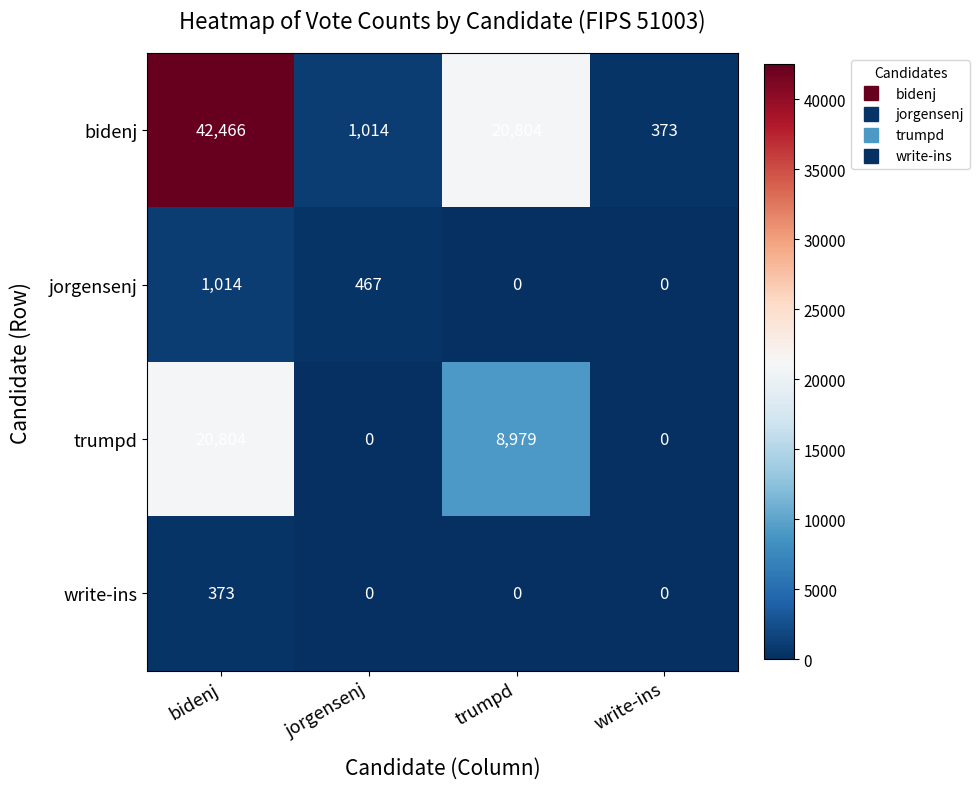

What is the average value of the bidenj series?

16164